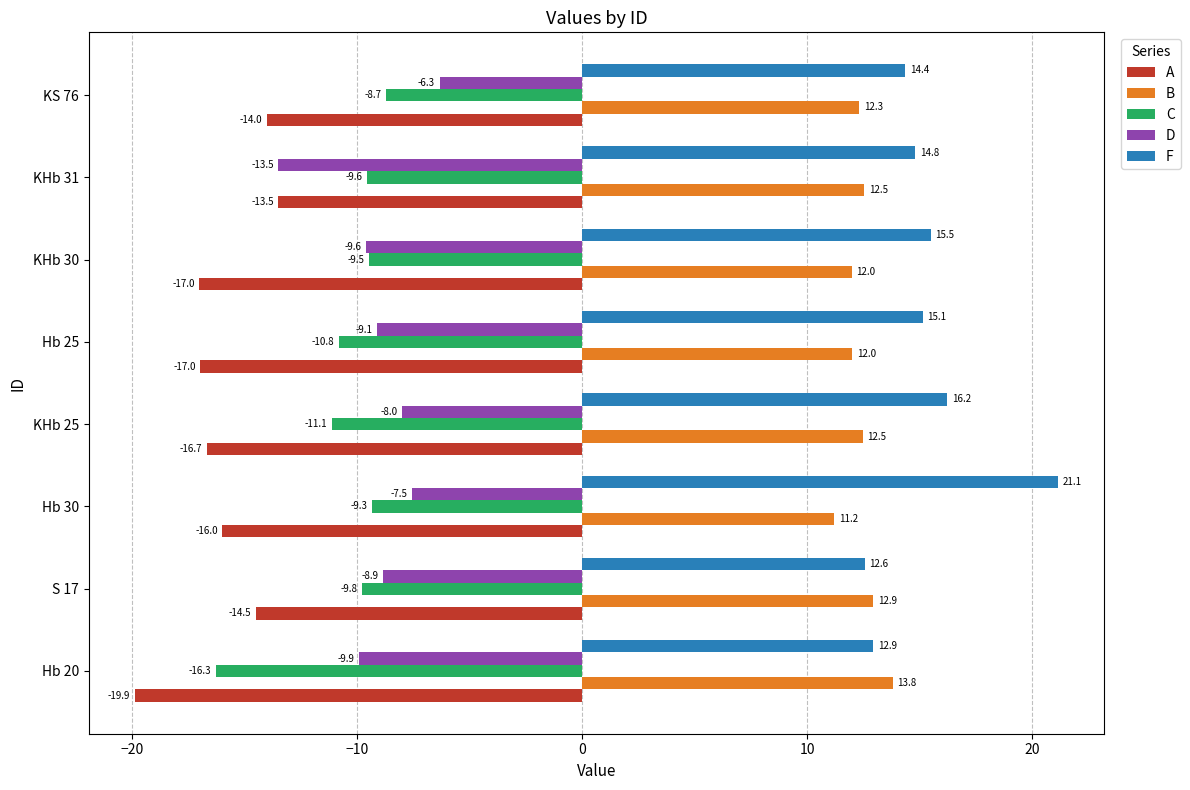

What is the minimum value for C?

-16.3